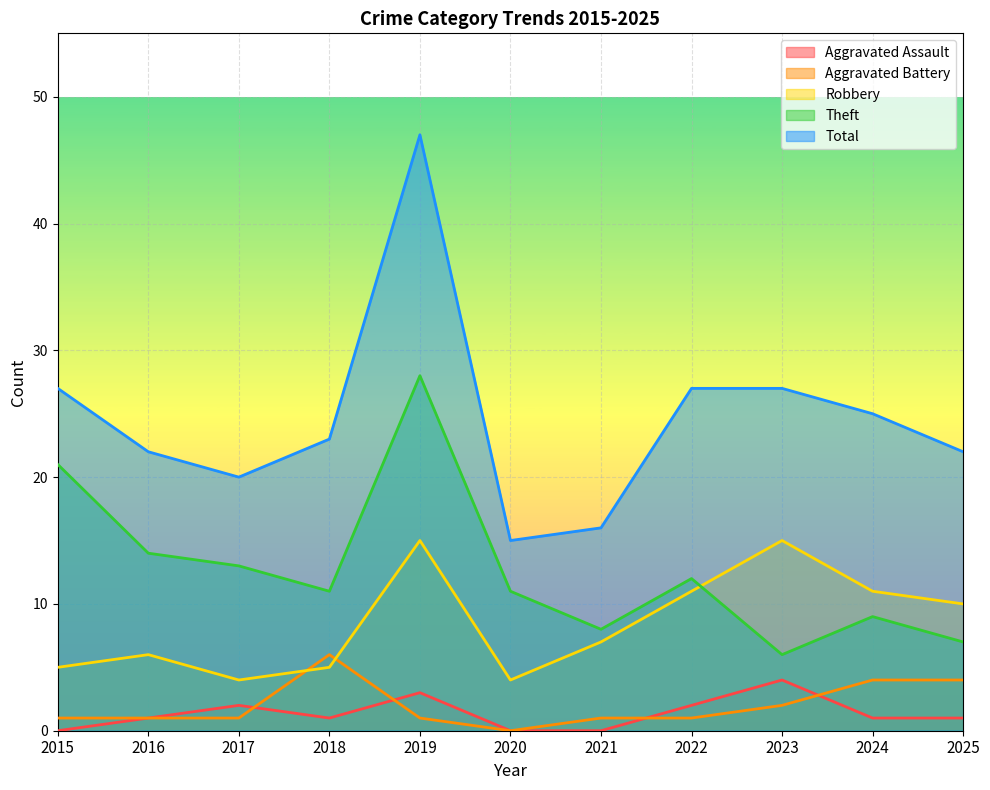

Is it true that Theft equals 18 at 2019?

False